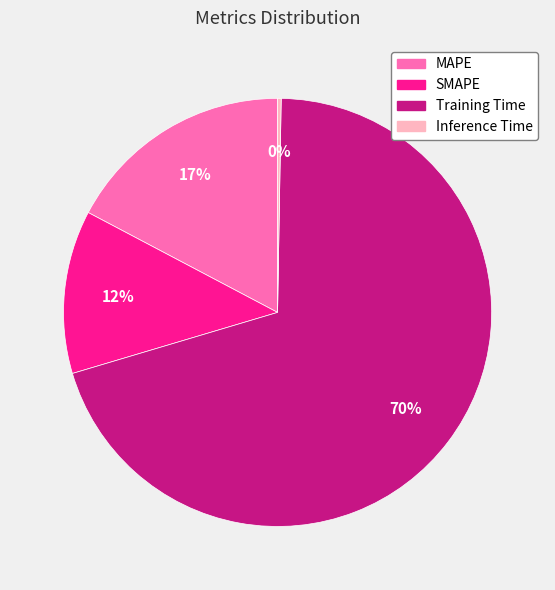

Which slice is the largest?

Training Time